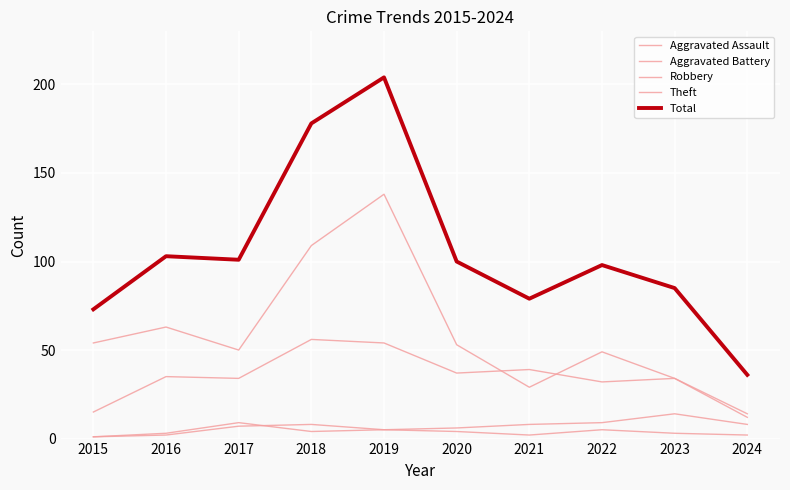

True or false: Aggravated Assault and Total cross at least once.

False